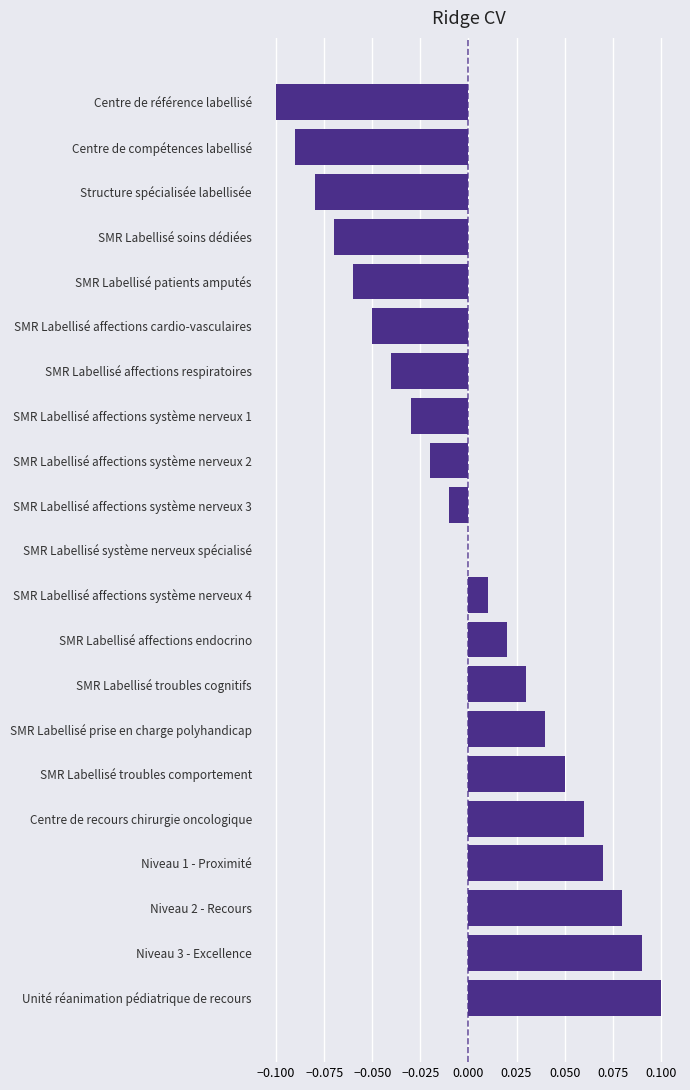

At which category does the chart reach its peak across all series?

Unité réanimation pédiatrique de recours